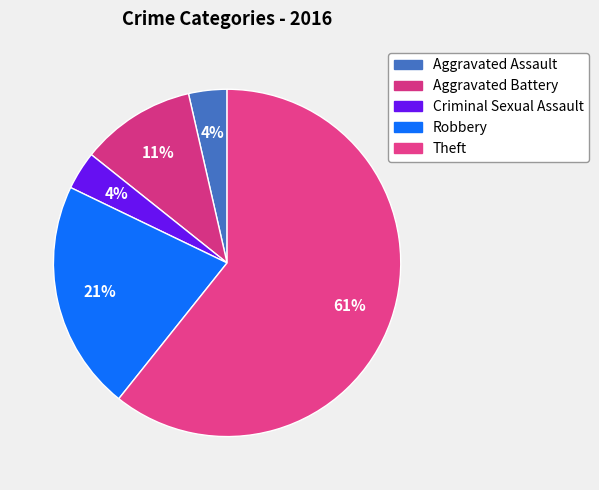

Is there a majority slice in this chart?

Yes